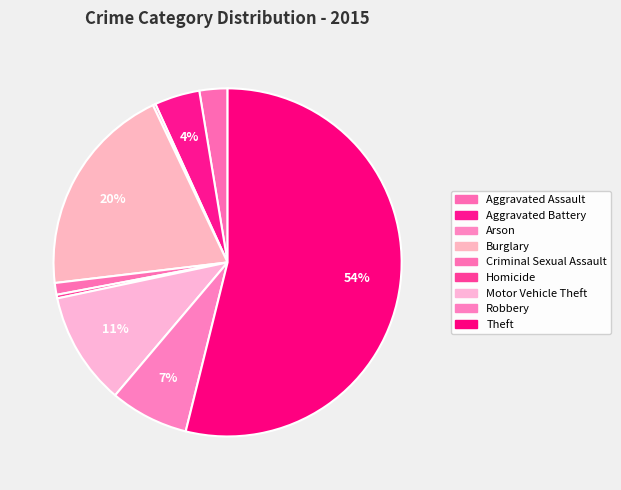

Count the number of slices in the pie.

9